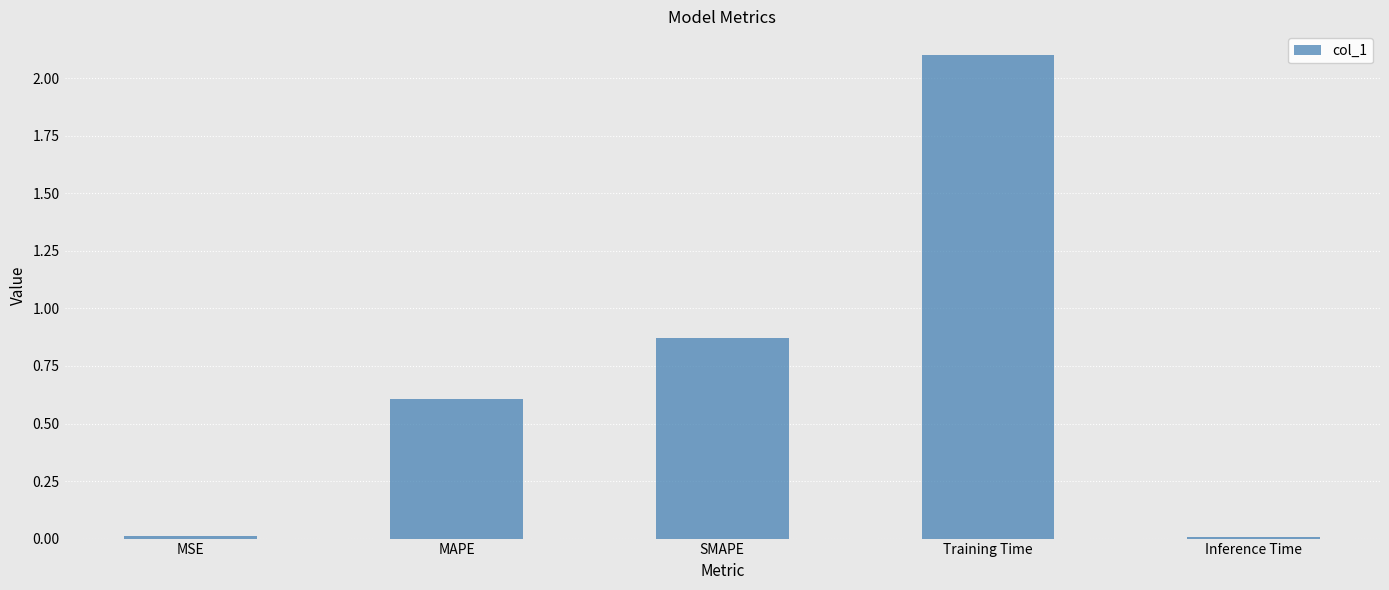

Which has a higher value, Inference Time or MAPE?

MAPE